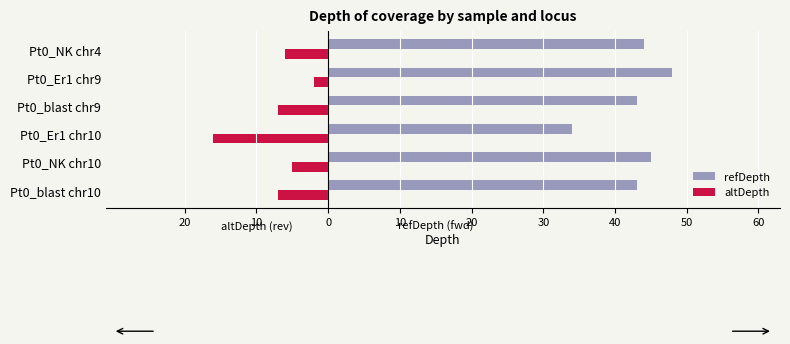

What is the smallest value displayed?

-16